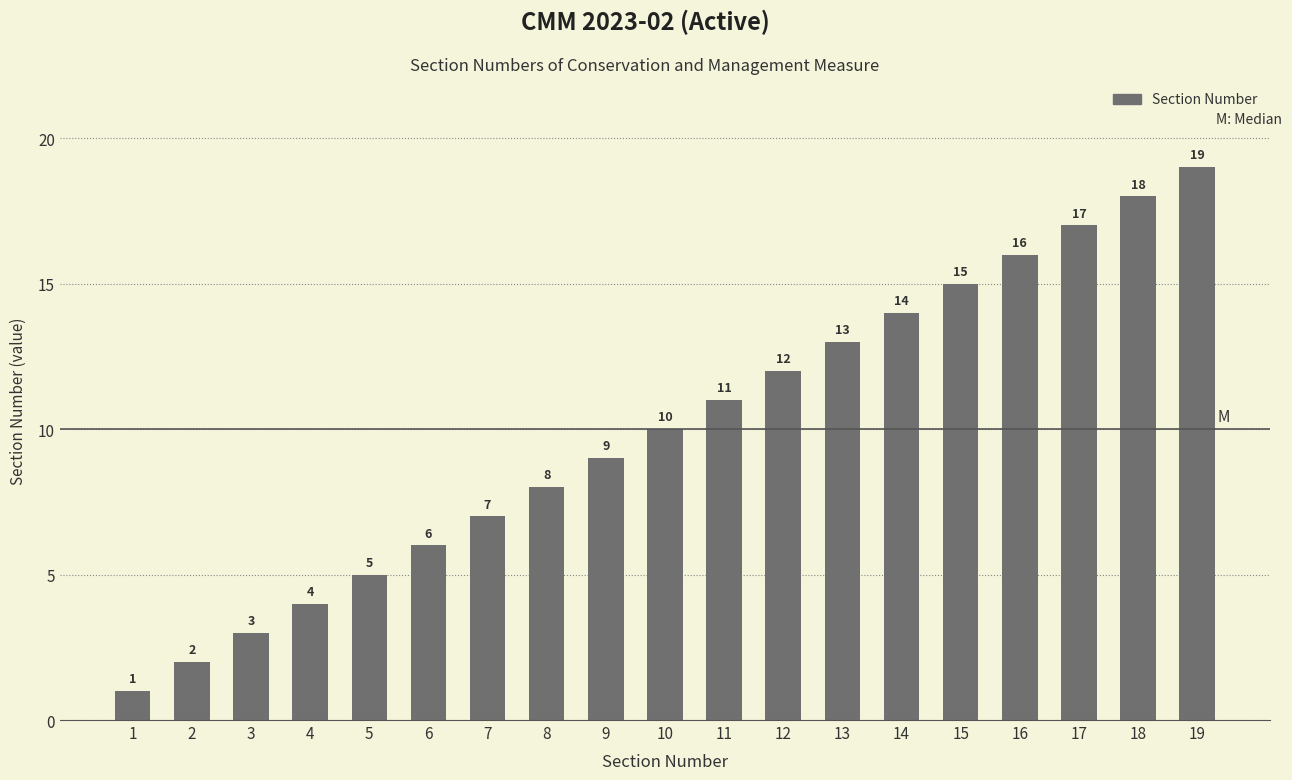

What is the sum of all values?

190